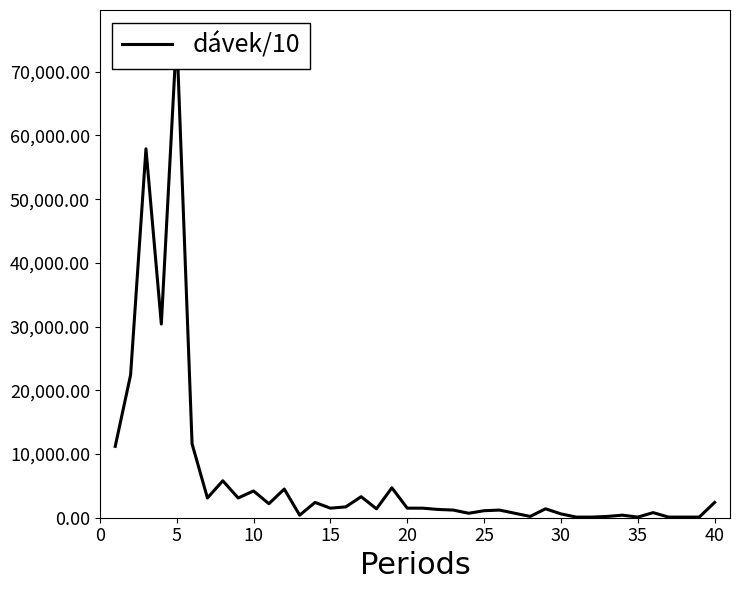

Is it true that the value at 26 is 988?

False